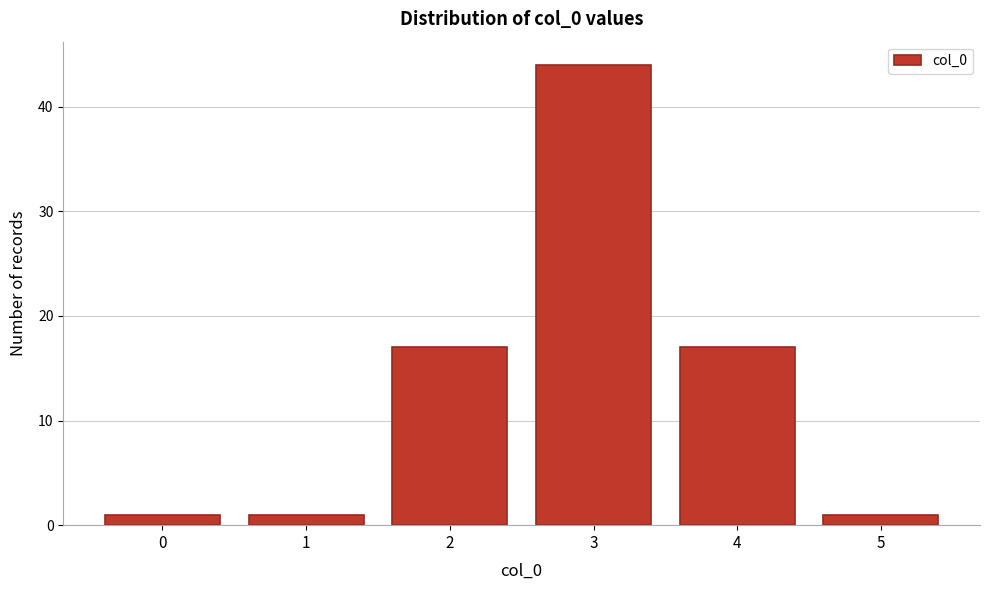

Which range on the x-axis has the tallest bar?

2.5 to 3.5